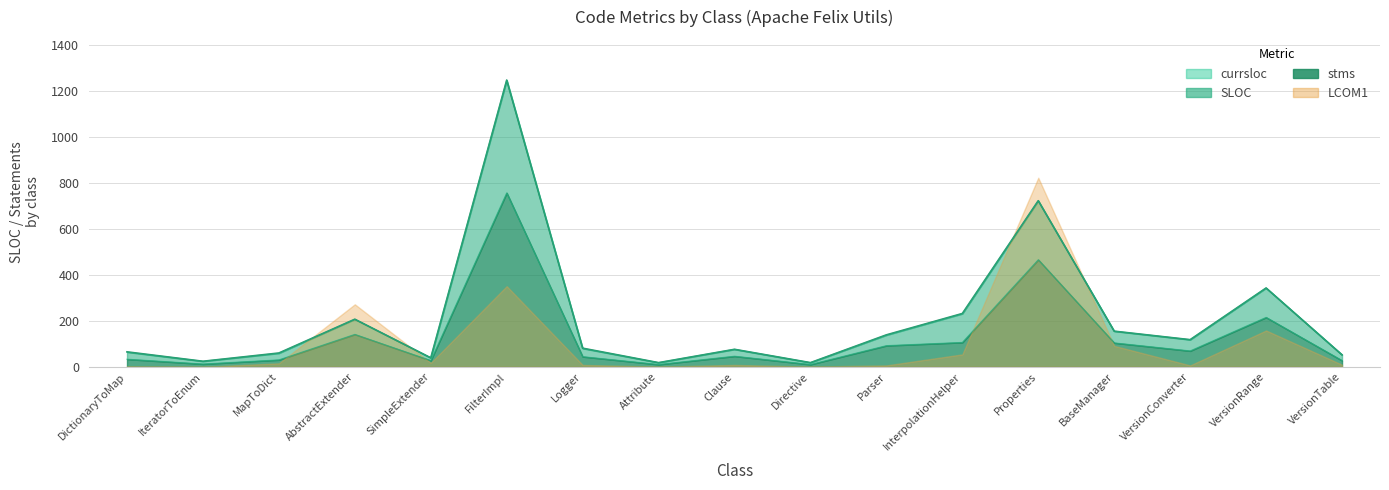

What is the difference between the maximum and second lowest values in the currsloc series?

1230